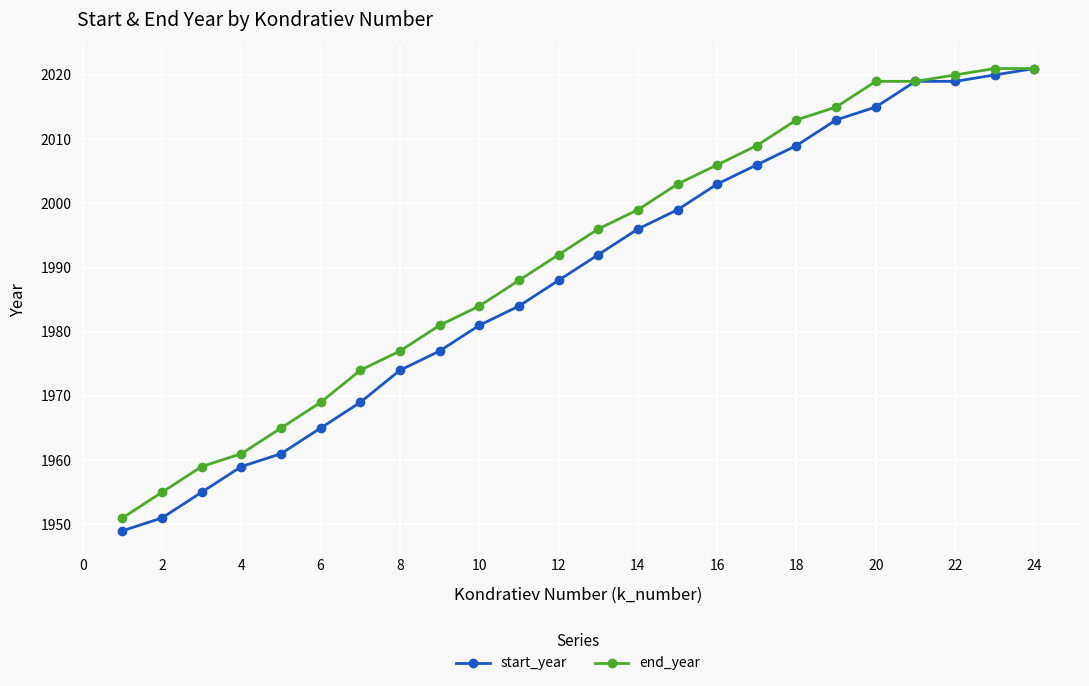

What is the value of the end_year point at the 1st from the left?

1951